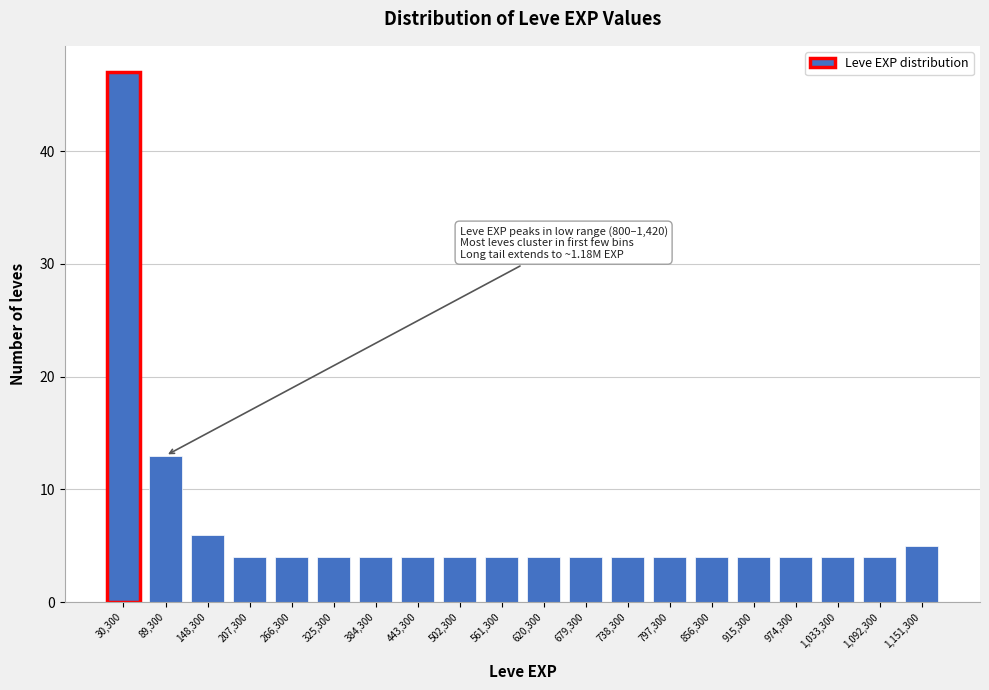

Reading right to left, transcribe all the data shown in this chart.

5	4	4	4	4	4	4	4	4	4	4	4	4	4	4	4	4	6	13	47